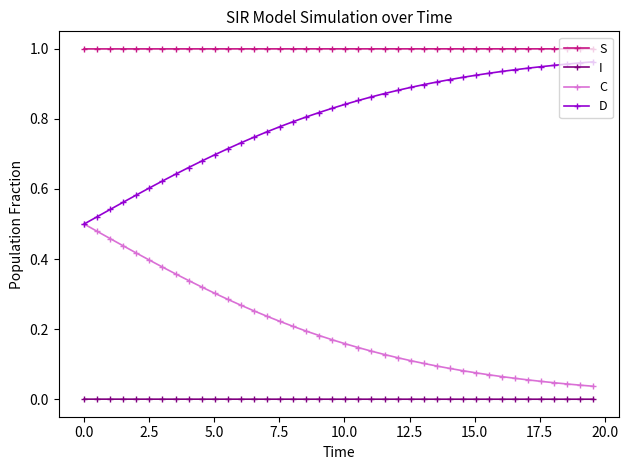

Rank the series by their average value, from lowest to highest.

I, C, D, S